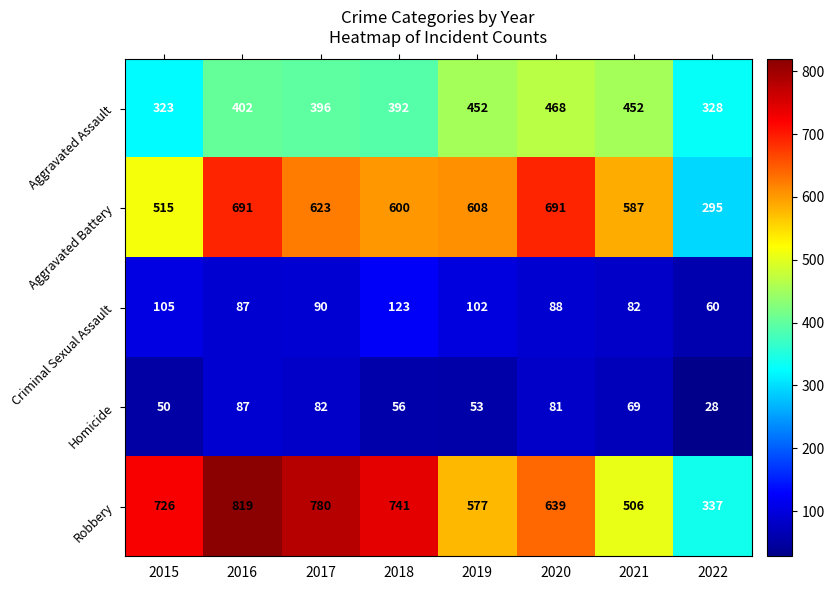

At which category is the sum across all series the highest?

2016